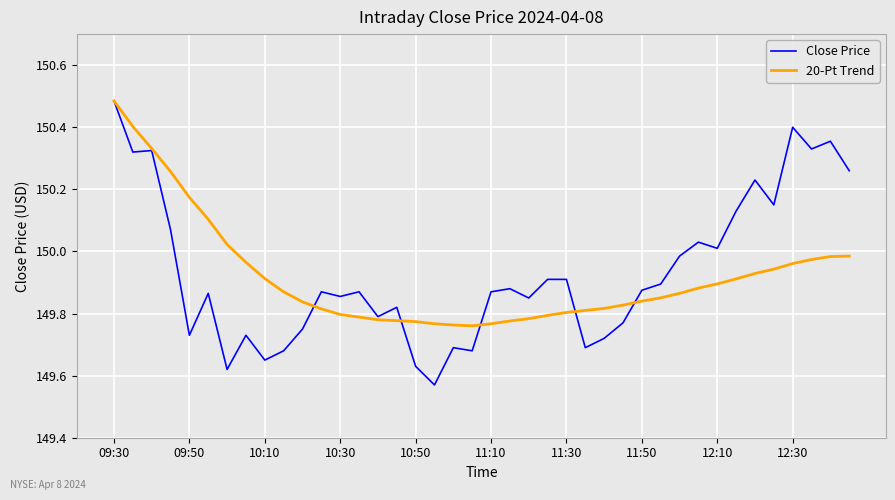

Which series has the widest spread of values?

Close Price